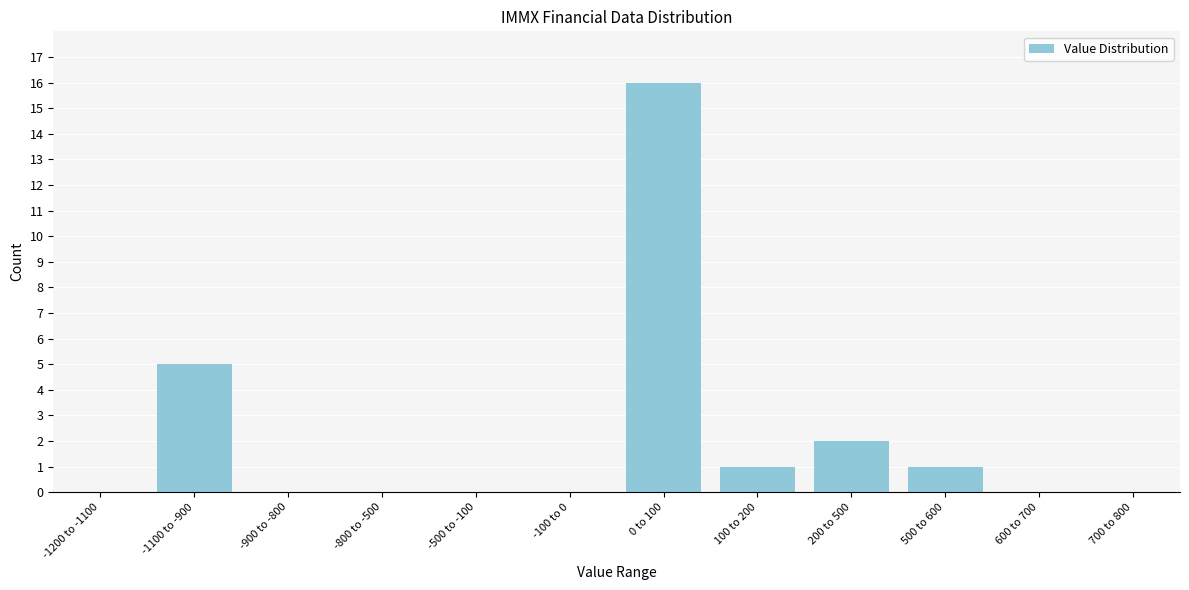

Reading left to right, transcribe all the data shown in this chart.

-1200 to -1100=0	-1100 to -900=5	-900 to -800=0	-800 to -500=0	-500 to -100=0	-100 to 0=0	0 to 100=16	100 to 200=1	200 to 500=2	500 to 600=1	600 to 700=0	700 to 800=0